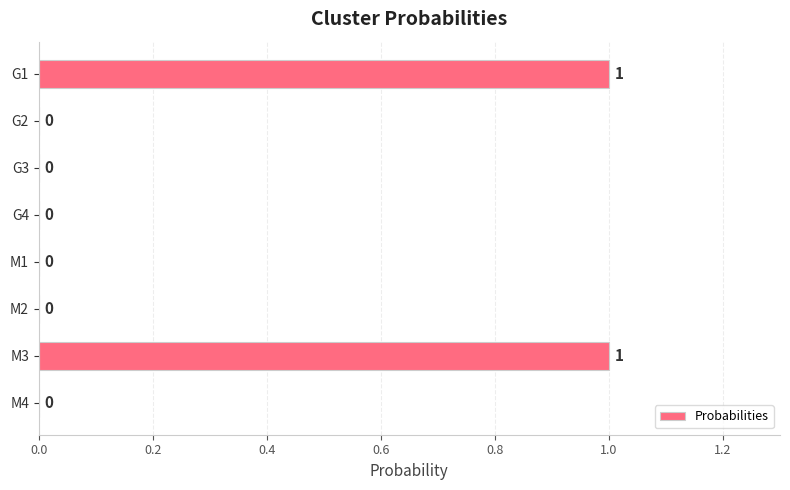

Between G3 and M3, which is larger?

M3